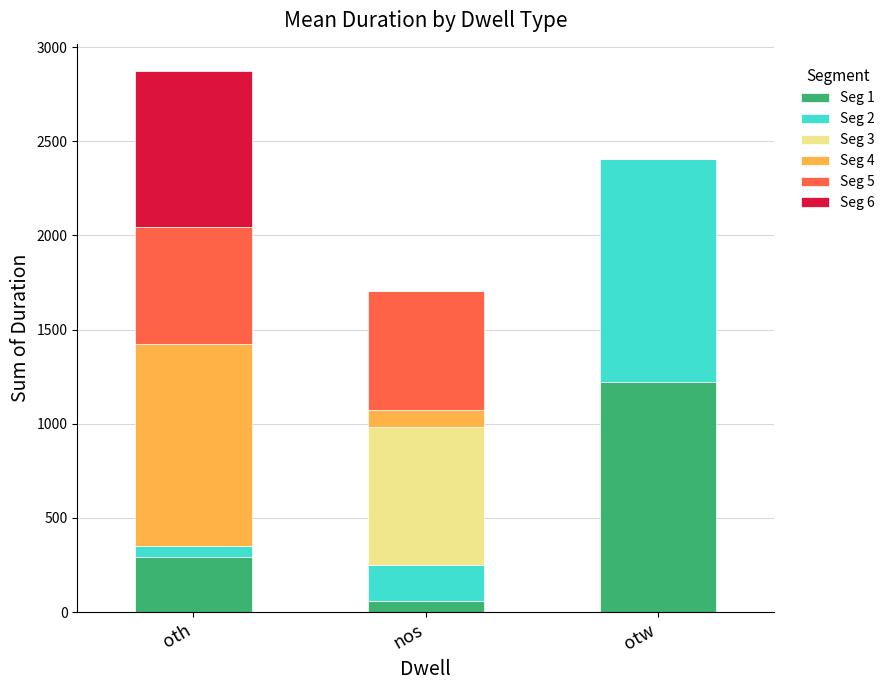

At which category is the sum across all series the highest?

oth